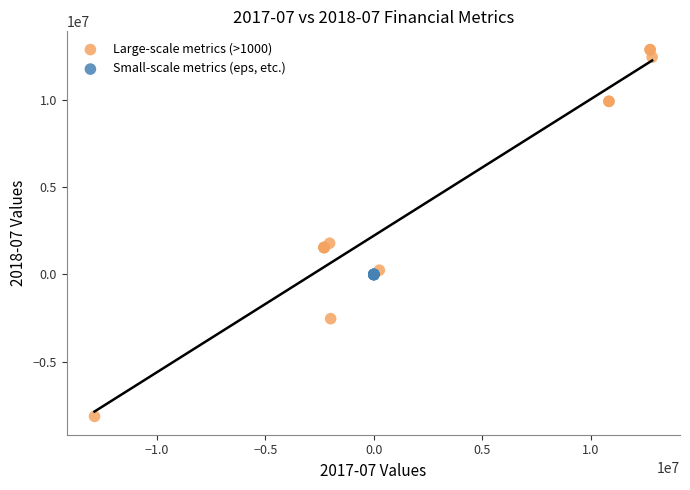

What are all the series names shown in the legend?

Large-scale metrics (>1000), Small-scale metrics (eps, etc.)